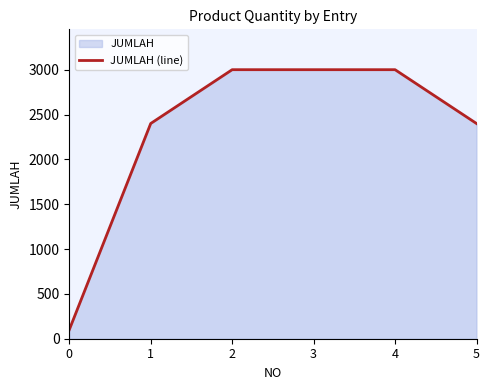

What is the value of the 2nd point from the left?

2400